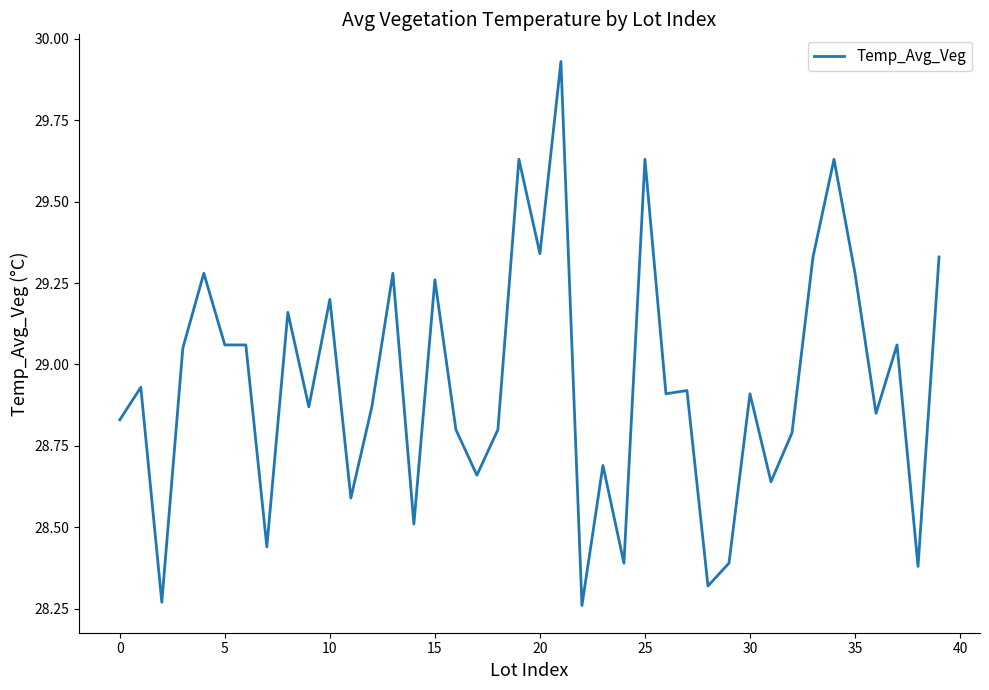

How many lines are shown in the chart?

1